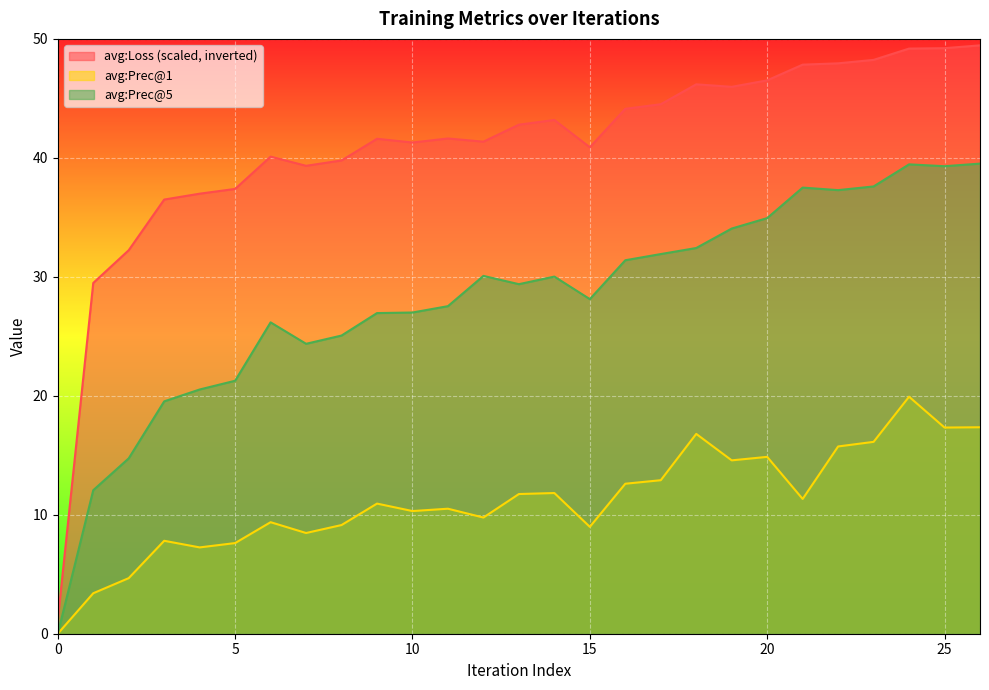

What are all the series names shown in the legend?

avg:Loss (scaled, inverted), avg:Prec@1, avg:Prec@5